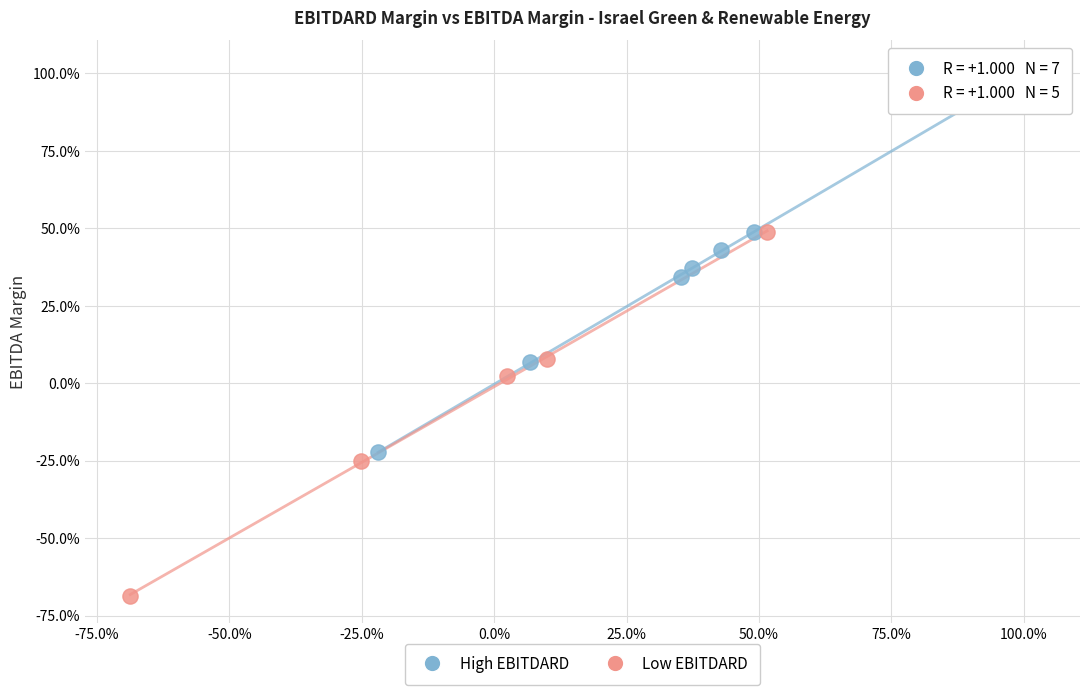

Which series contains the highest Y value?

High EBITDARD